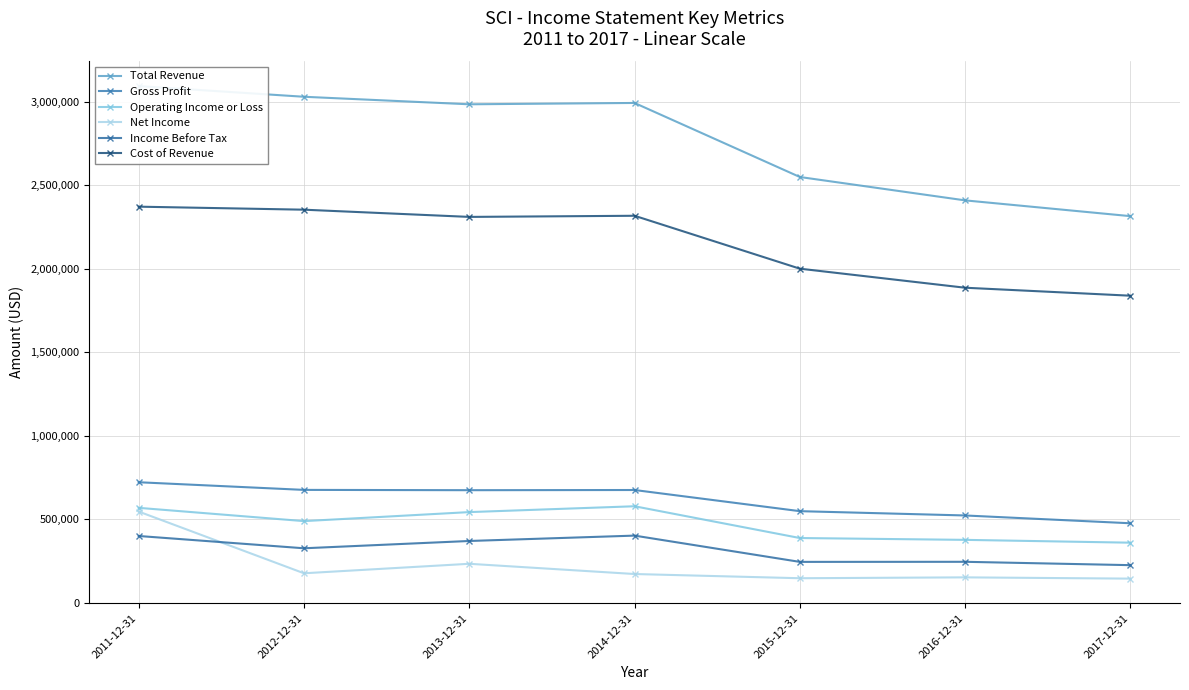

Where do Net Income and Income Before Tax first cross each other?

2011-12-31 and 2012-12-31